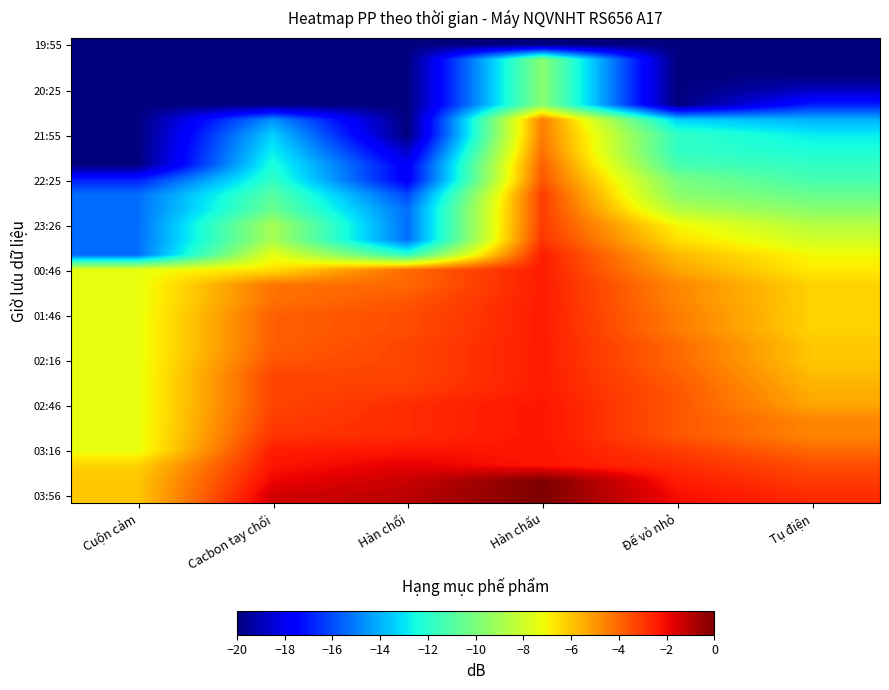

At how many categories does at least one series exceed -18?

6